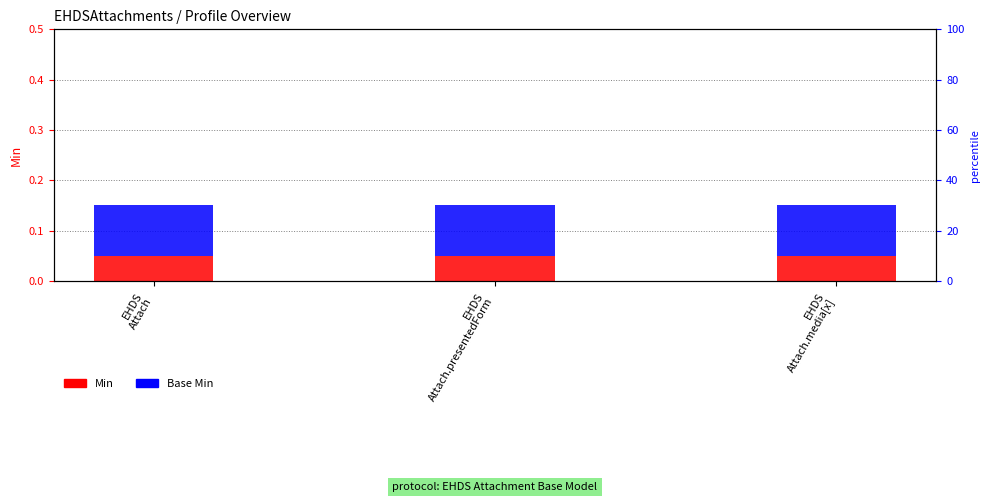

What is the sum of the Base Min values at EHDS
Attach and EHDS
Attach.presentedForm?

0.2